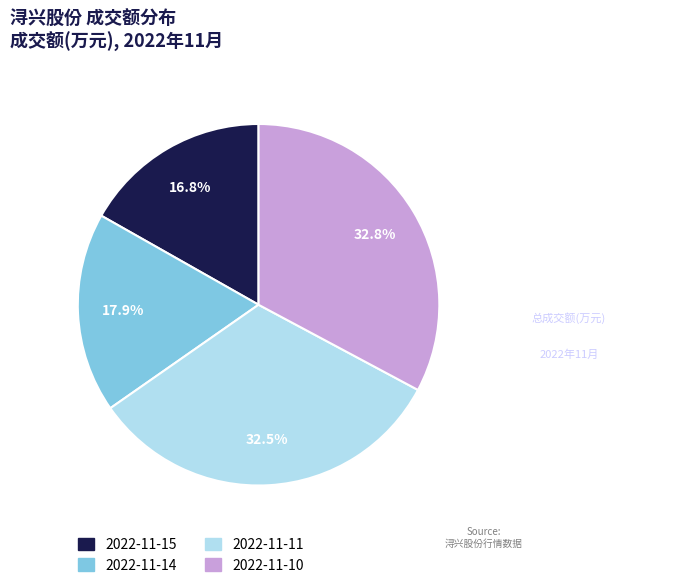

Is there a majority slice in this chart?

No